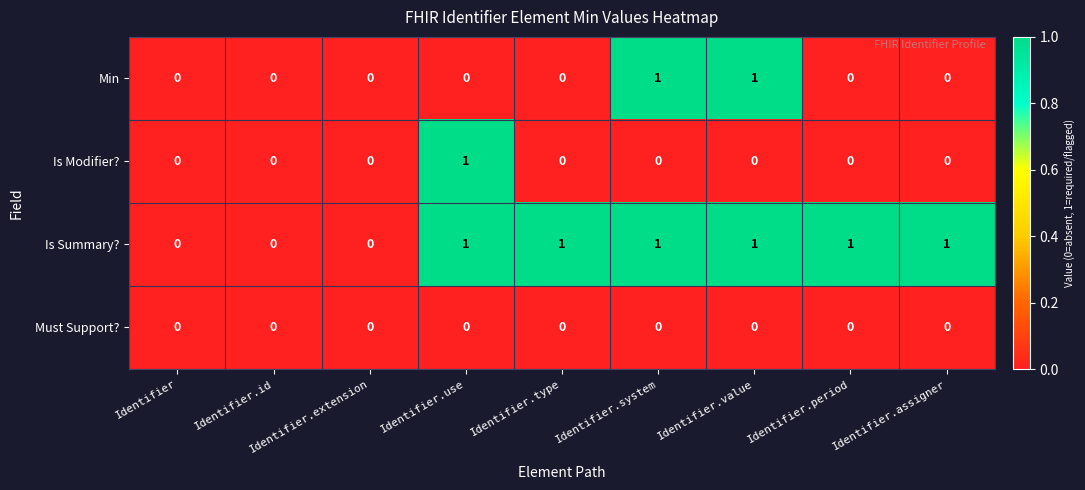

Is the value of Is Summary? at Identifier.system greater than the value of Min at Identifier.use?

Yes